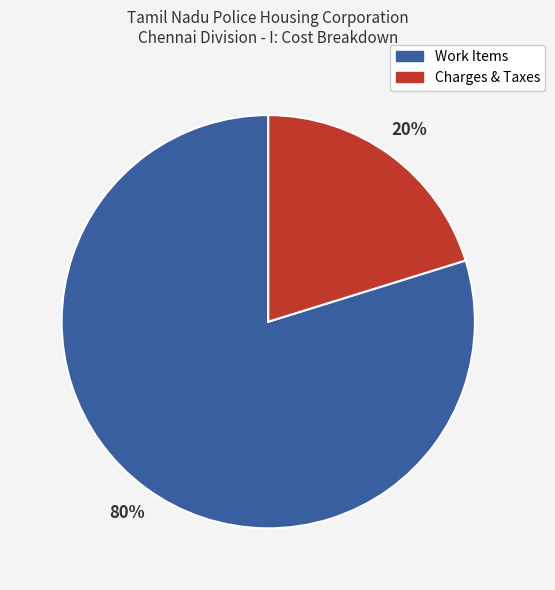

Is there a majority slice in this chart?

Yes